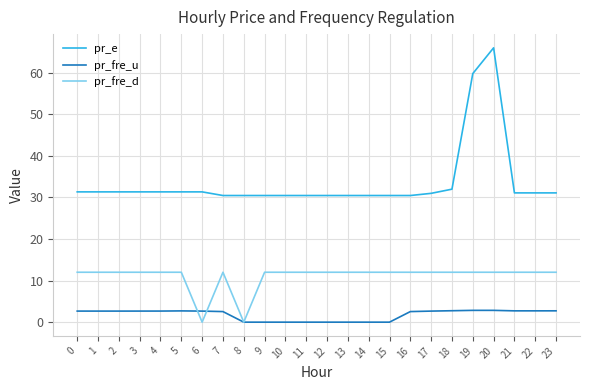

List the series in order of their overall mean, highest first.

pr_e, pr_fre_d, pr_fre_u